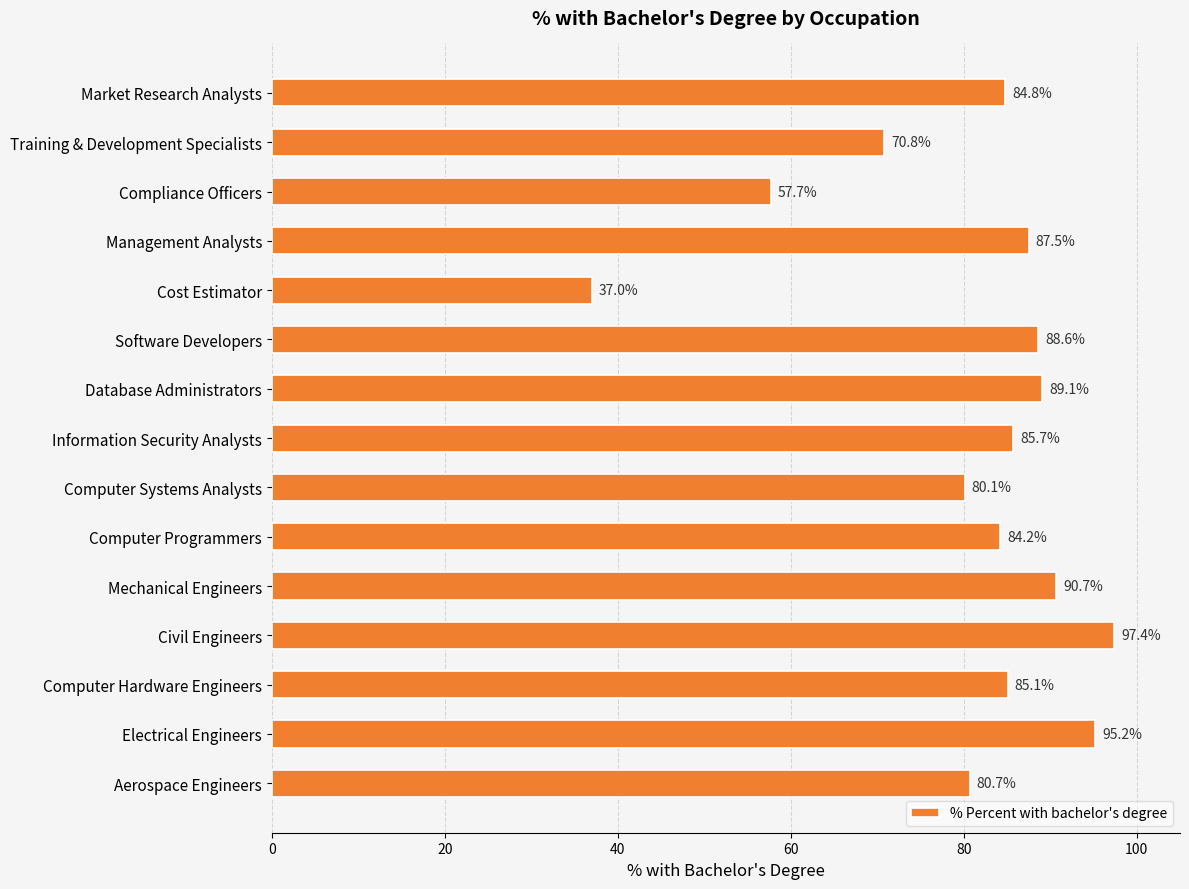

At which label is the value closest to 67?

Training & Development Specialists